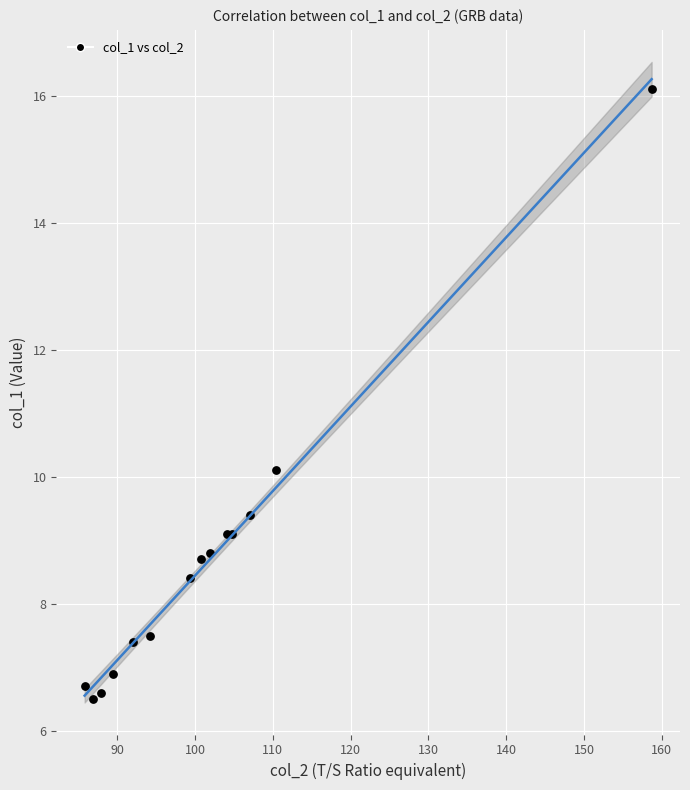

What Y value in the scatter plot is closest to 11?

10.1